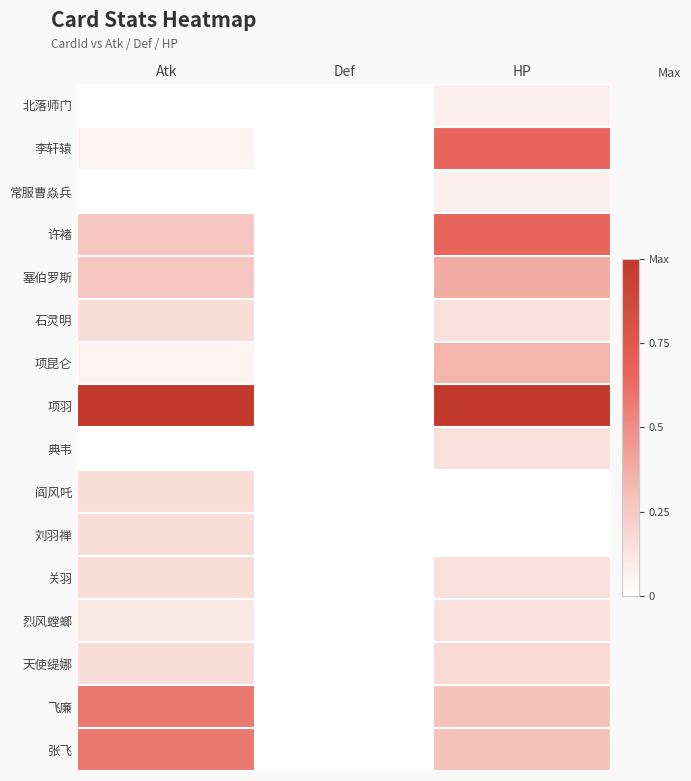

At how many categories does at least one series exceed 0?

2